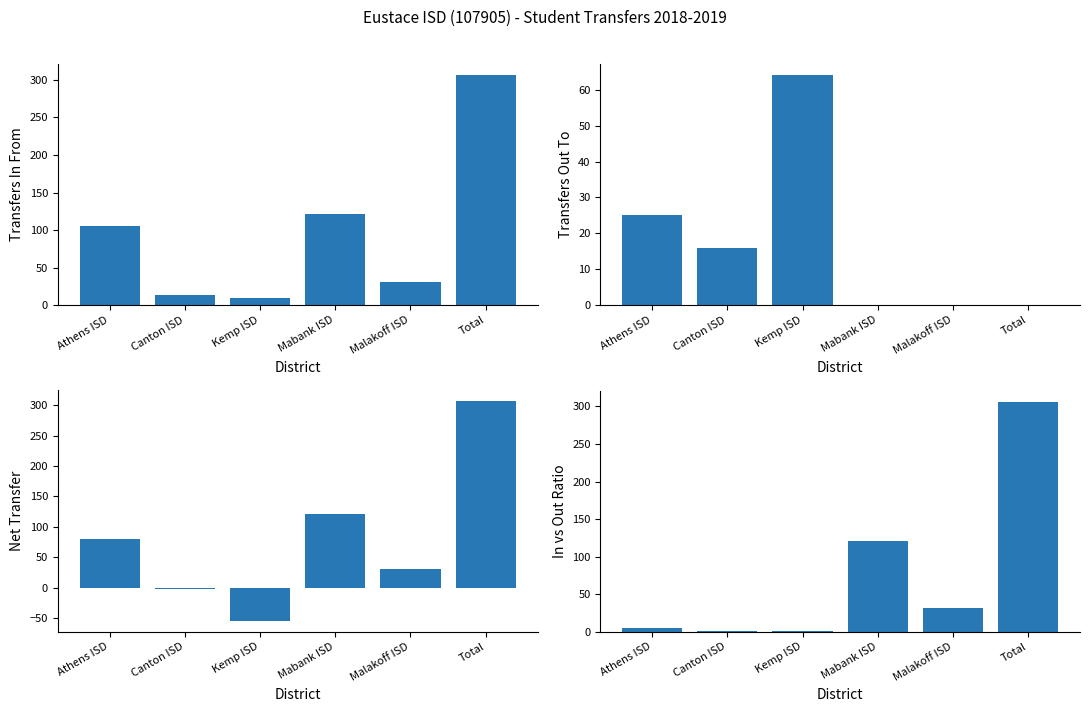

What is the sum of all Transfers Out To values?

105.0